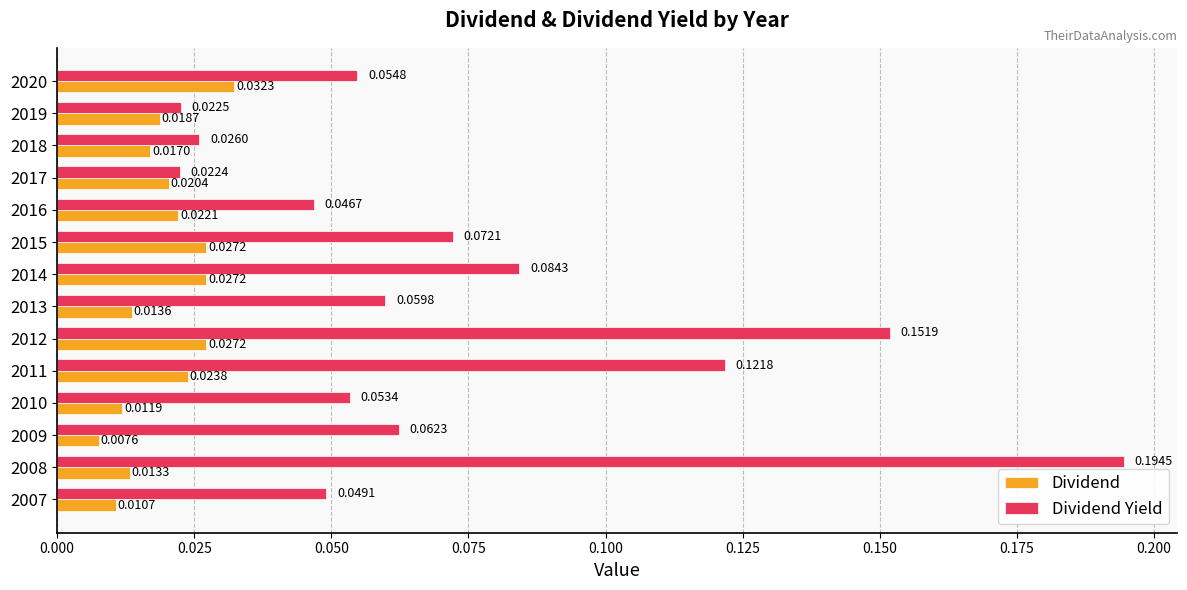

At 2018, list the series in order from largest to smallest.

Dividend Yield, Dividend